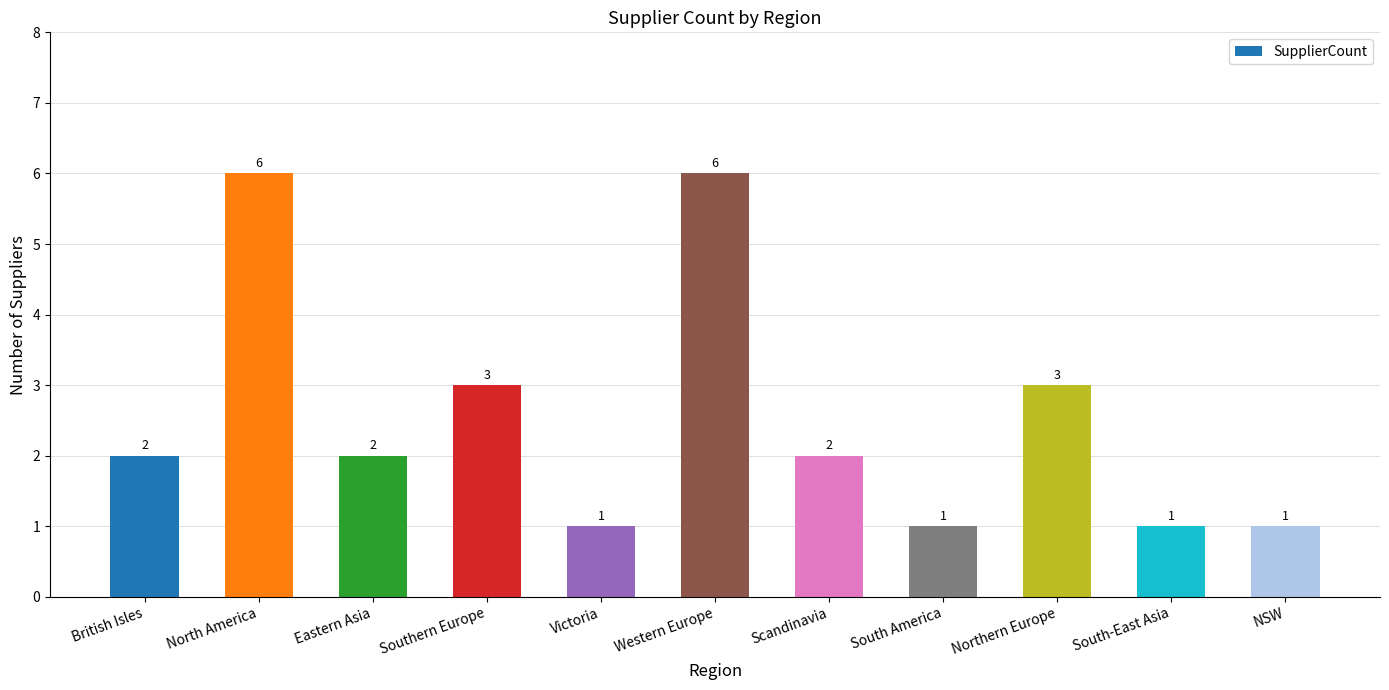

Reading right to left, list all the values displayed in this chart.

1	1	3	1	2	6	1	3	2	6	2